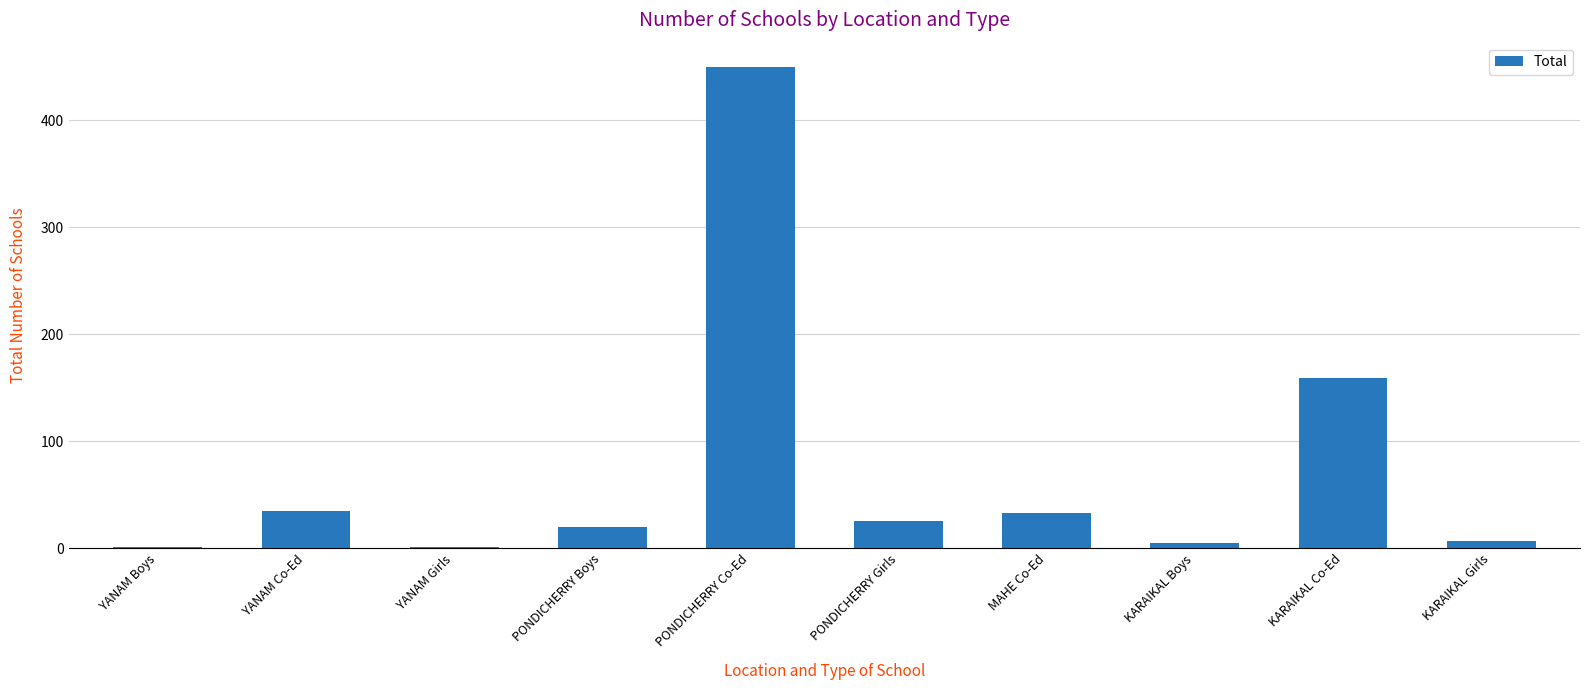

What is the sum of the values at PONDICHERRY Boys and MAHE Co-Ed?

53